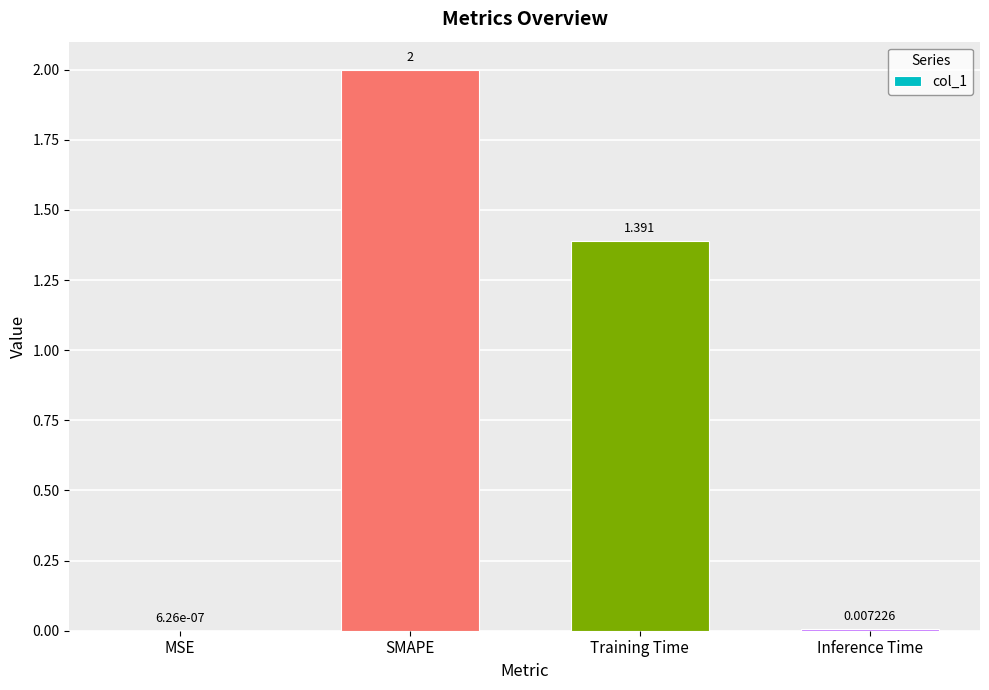

Between MSE and SMAPE, which is larger?

SMAPE